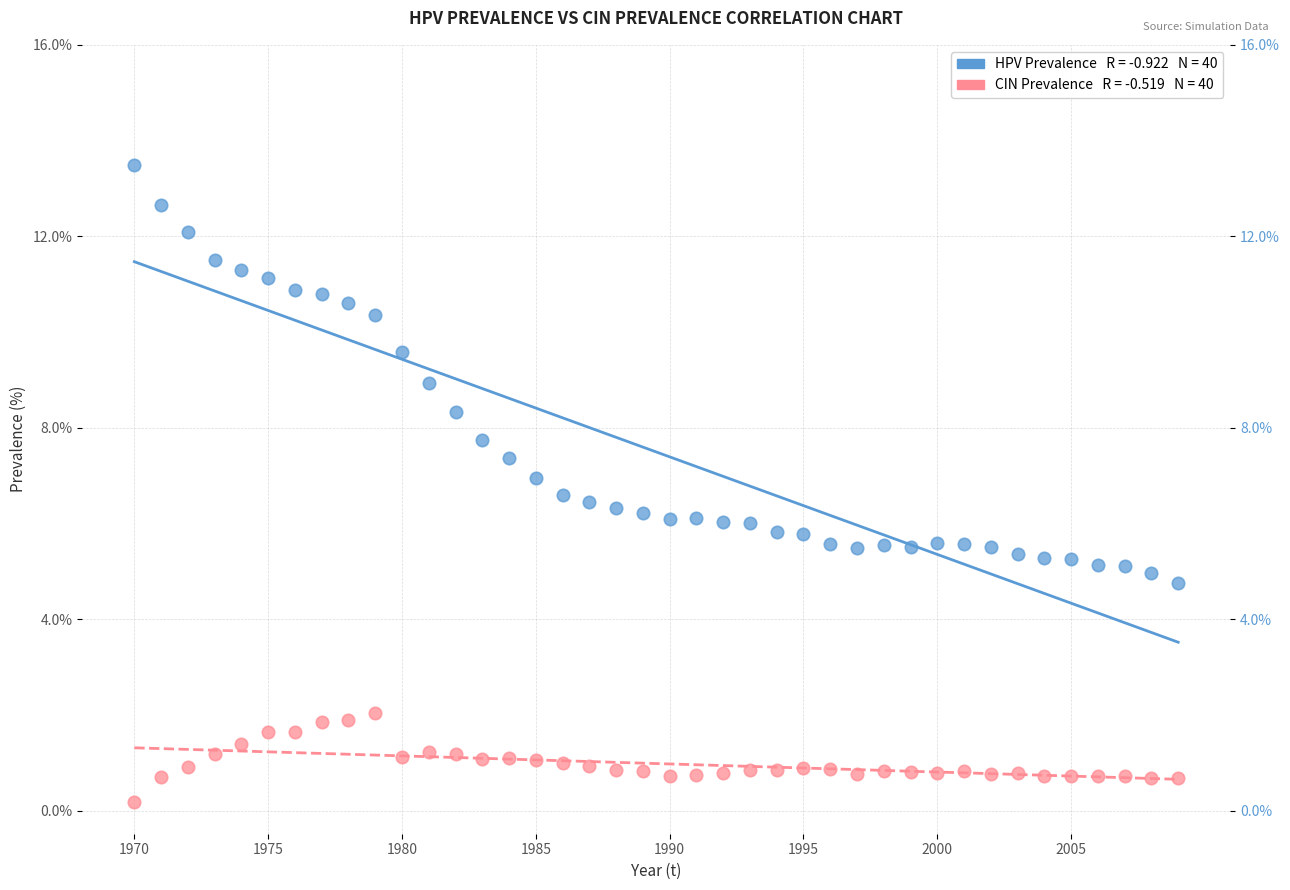

Across all data points, what is the range of Y values (max minus min)?

13.3